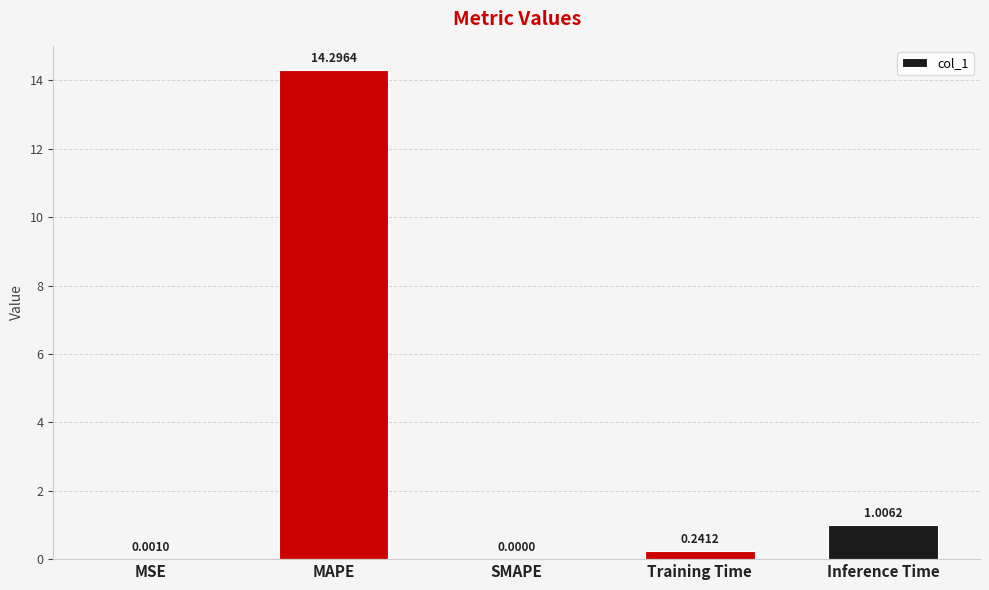

At which label is the value closest to 7?

Inference Time